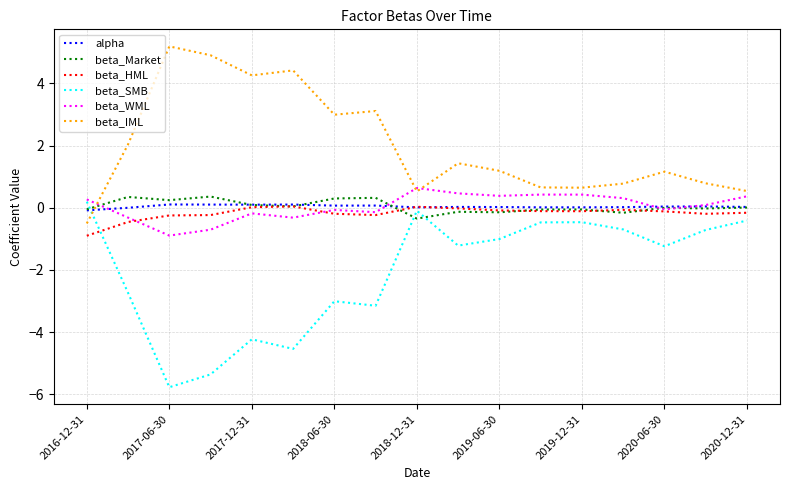

What is the minimum value shown in the chart?

-5.8